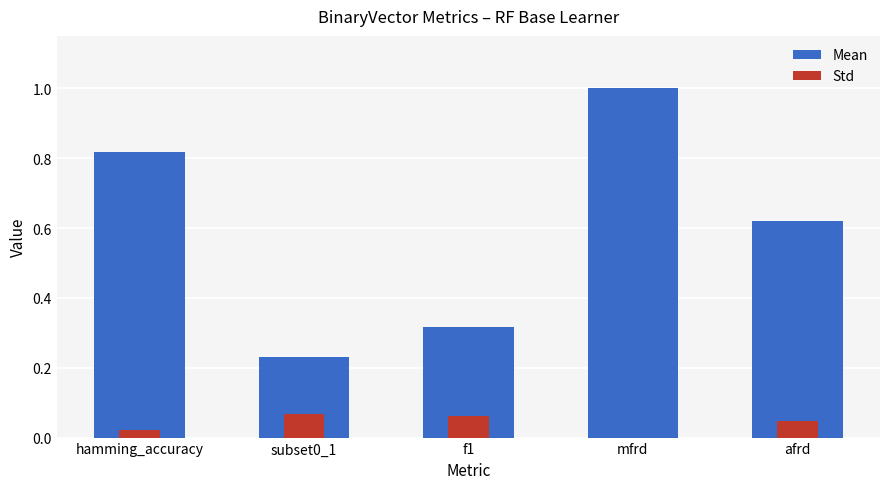

What are all the series names shown in the legend?

Mean, Std